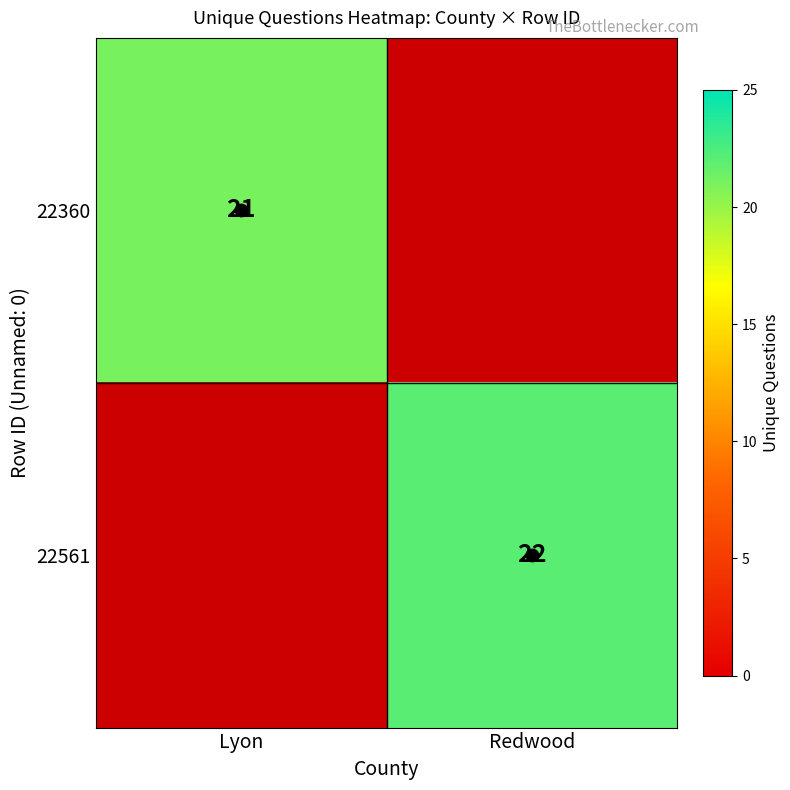

How many data points does each series have?

2